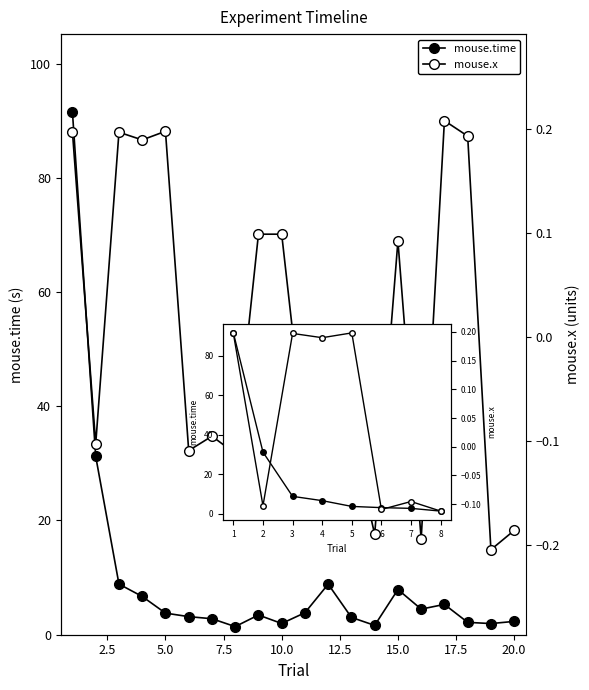

Which series has the widest spread of values?

mouse.time